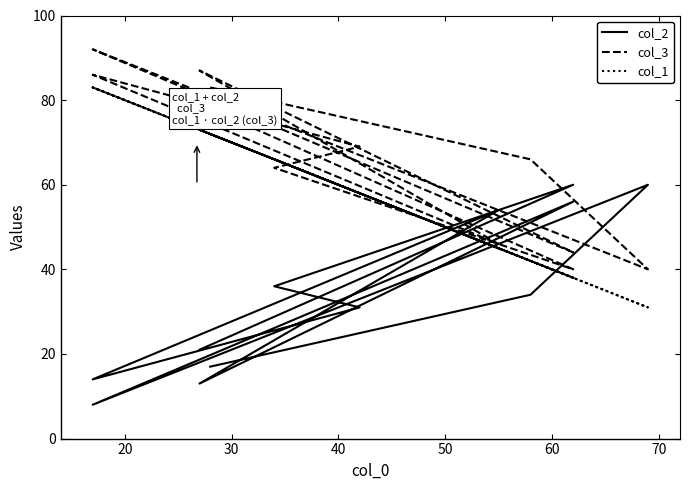

Is the value of col_2 at 40 greater than the value of col_1 at 10?

No